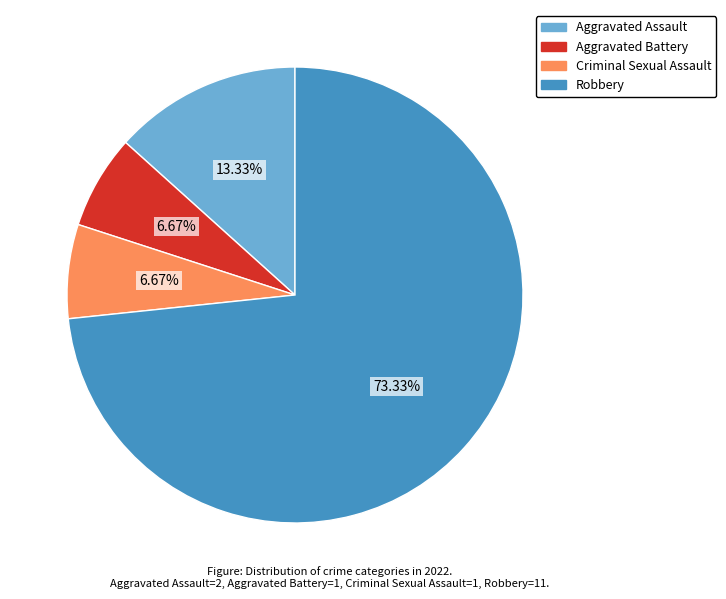

Is it true that Robbery is 73% of the pie?

True